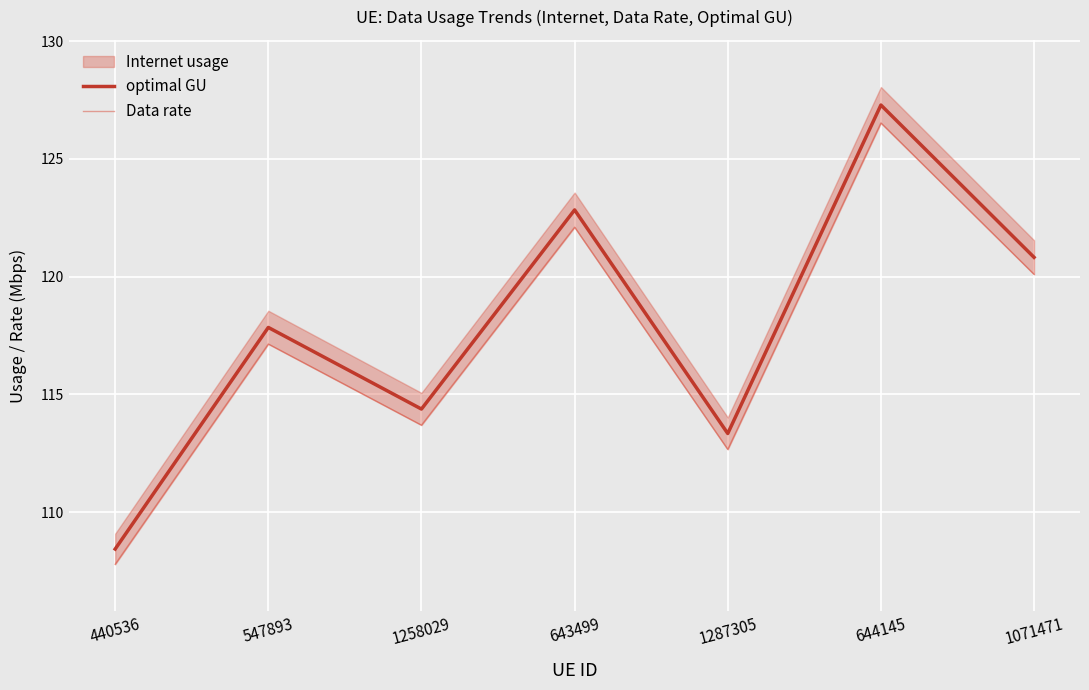

List the labels in order of Data rate value, largest first.

644145, 643499, 1071471, 547893, 1258029, 1287305, 440536